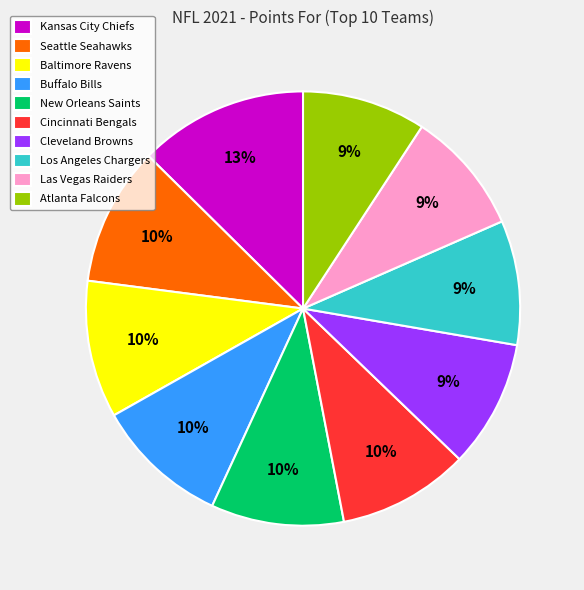

What percentage is the Los Angeles Chargers slice, to the nearest percent?

9%